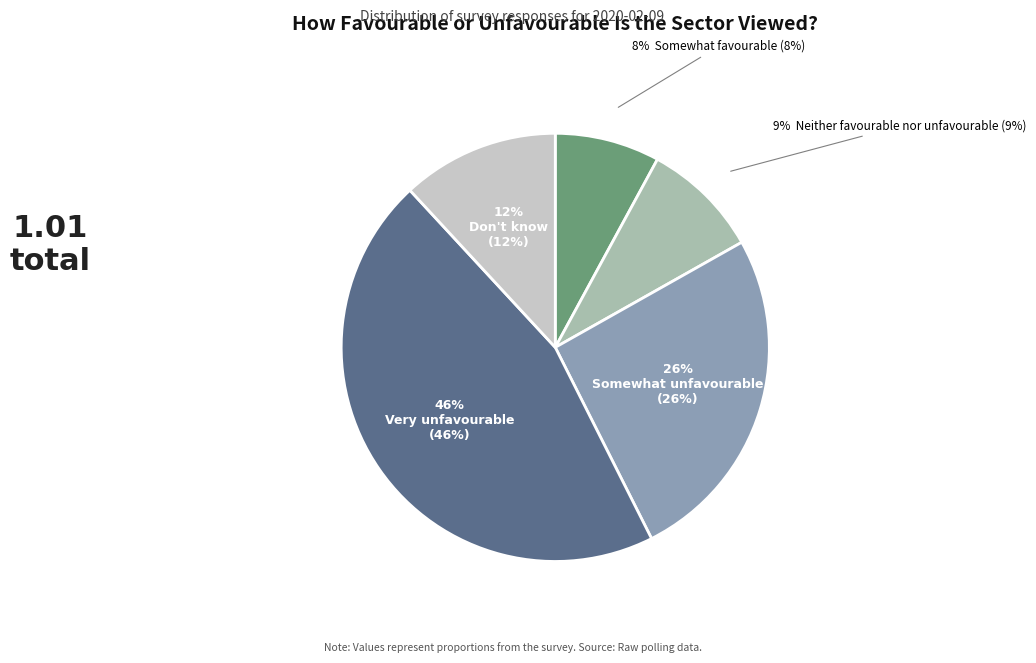

To the nearest percent, what is the average slice percentage?

20%